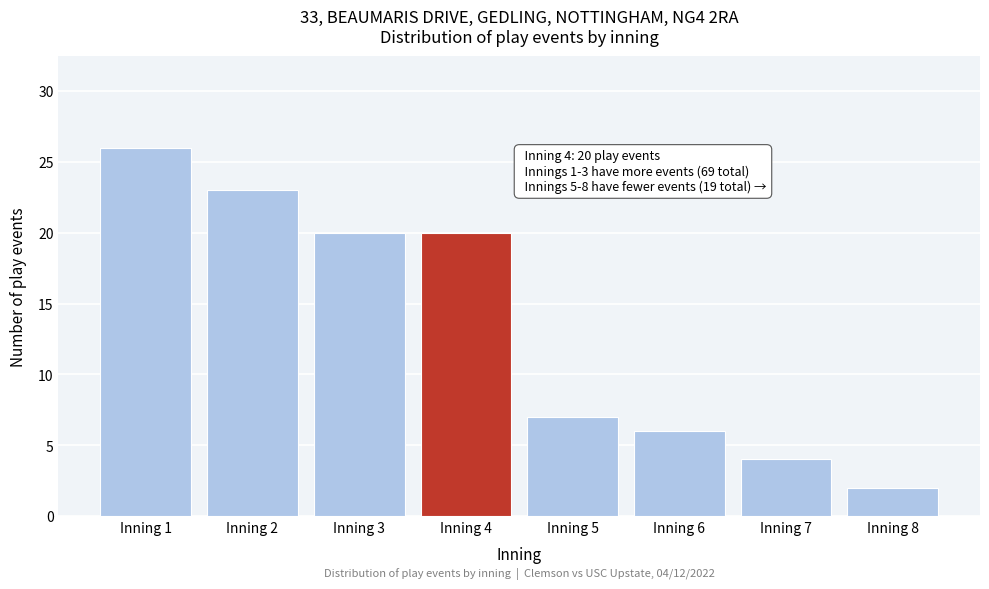

Reading right to left, what are all the values shown in this chart?

Inning 8=2	Inning 7=4	Inning 6=6	Inning 5=7	Inning 4=20	Inning 3=20	Inning 2=23	Inning 1=26